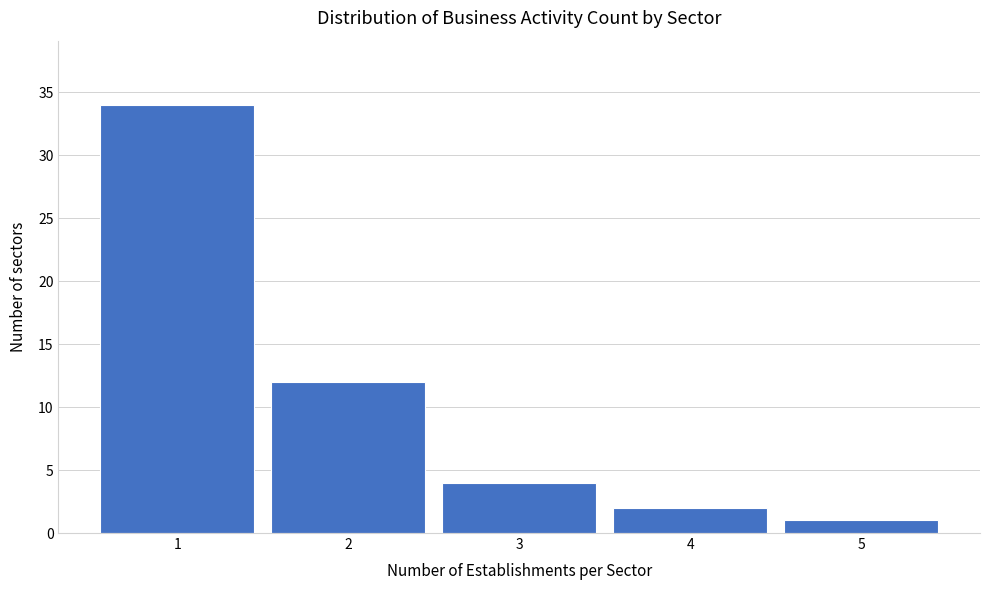

What is the height of the bar covering 4.5 to 5.5 on the x-axis? The values are not printed on the chart, so give them approximately, as read against the axis.

1